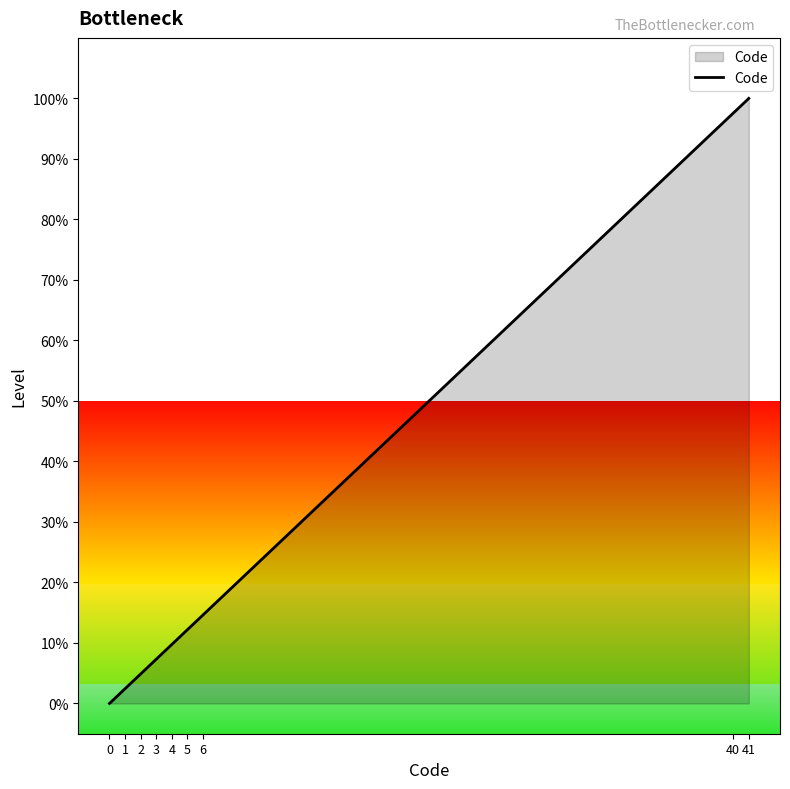

List the labels in order of value, smallest first.

0, 1, 2, 3, 4, 5, 6, 40, 41